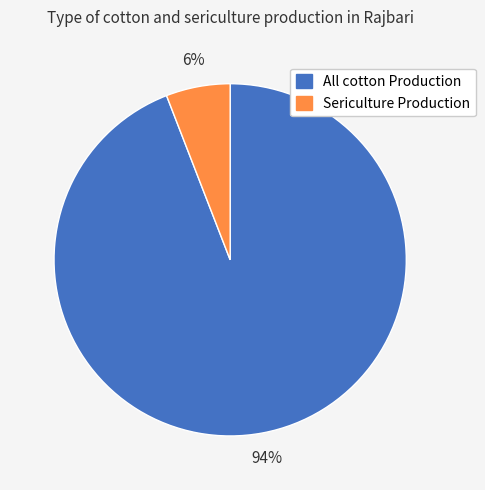

To the nearest percent, what is the difference between the largest and smallest slice percentages?

88%